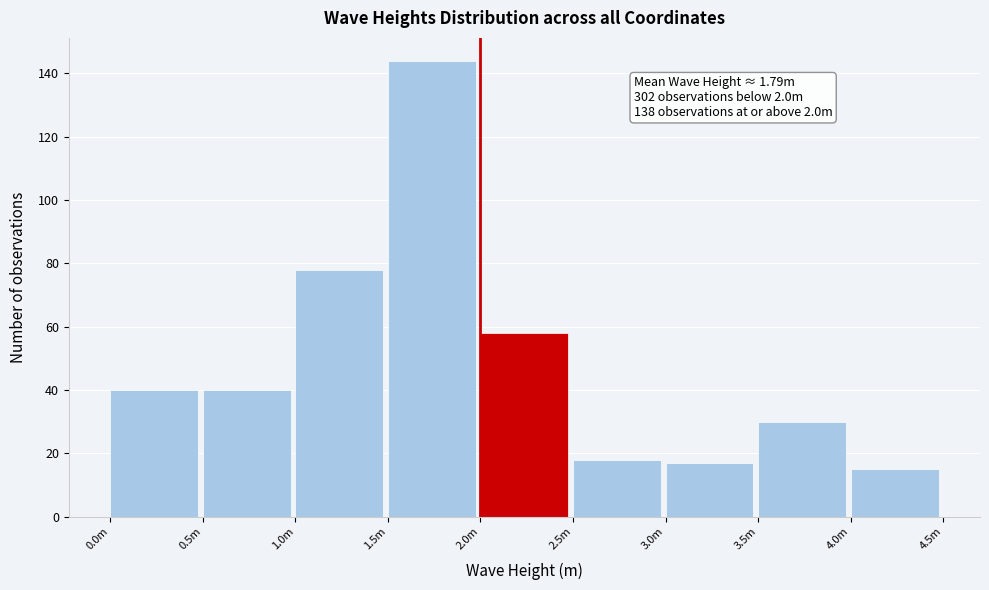

Reading left to right, extract all data points from this chart.

40	40	78	144	58	18	17	30	15